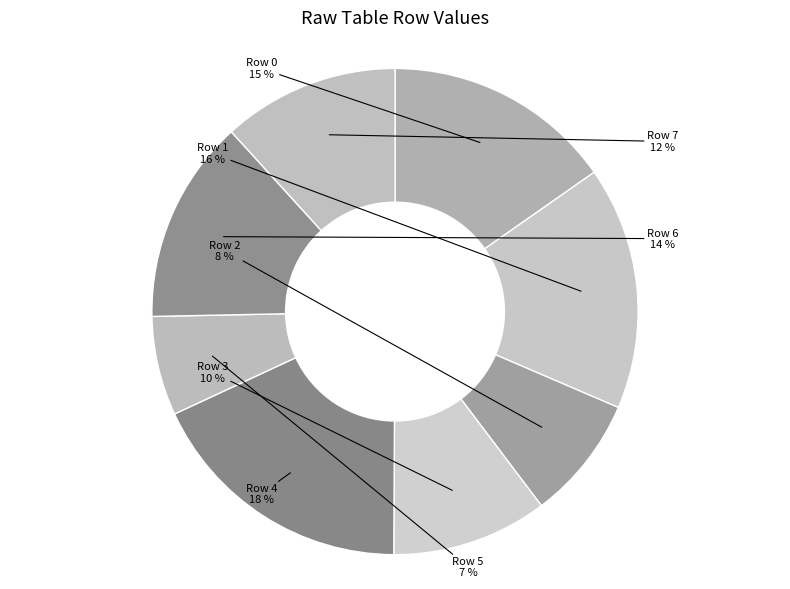

How many slices are in this pie chart?

8